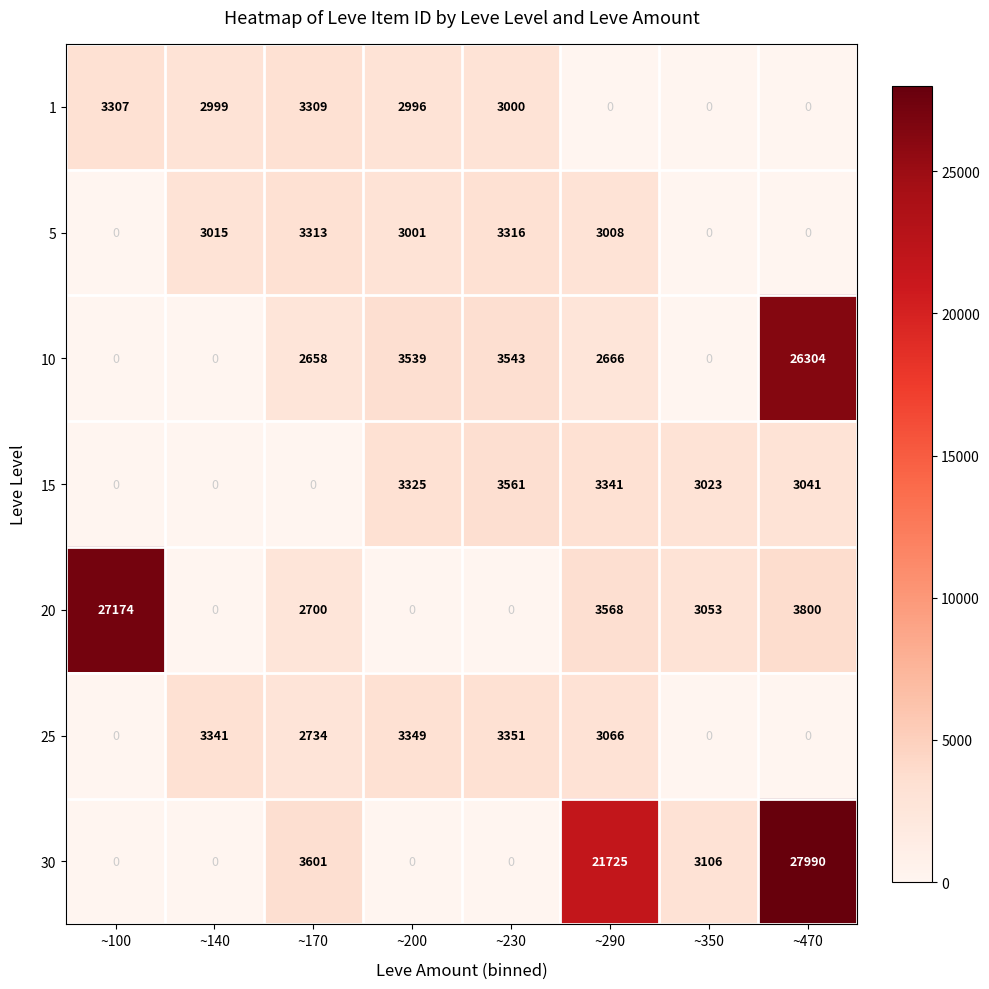

The value of 5 at ~170 is 1175. True or false?

False